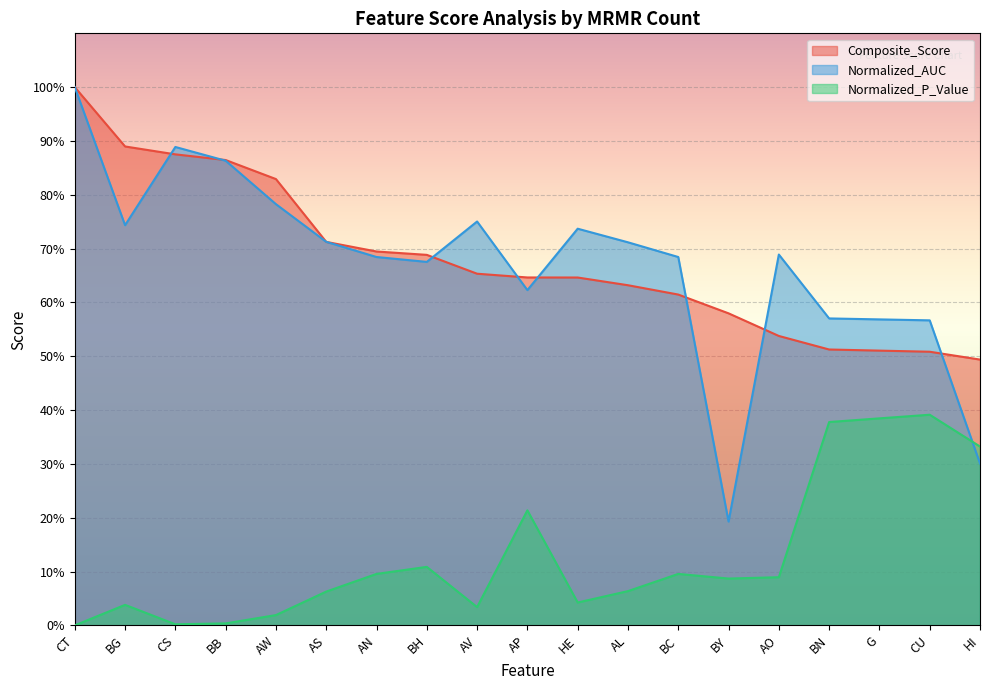

Which category has the lowest value in the Composite_Score series?

HI